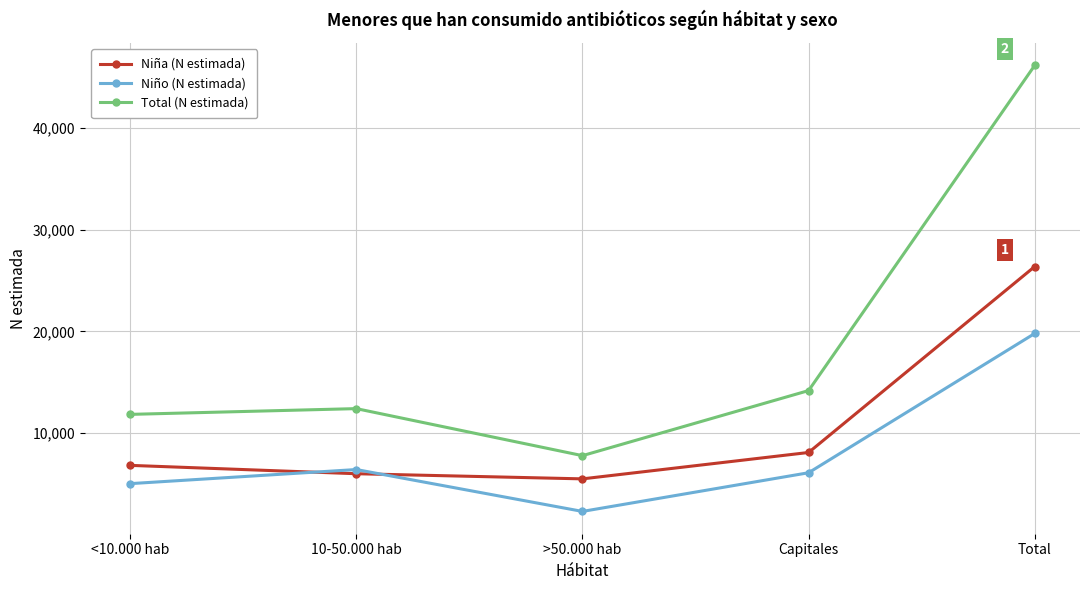

What position from the right is 10-50.000 hab?

4